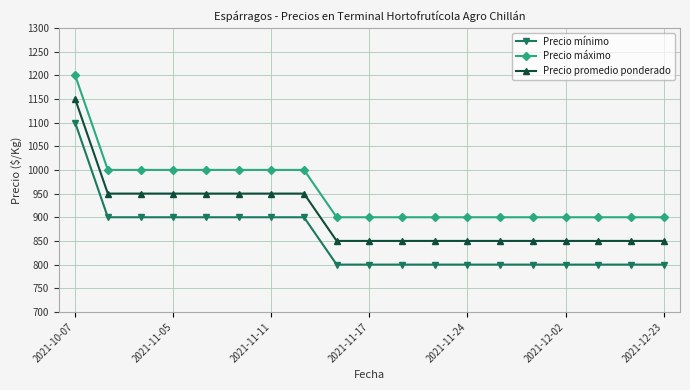

Which series has the largest total across all categories?

Precio máximo